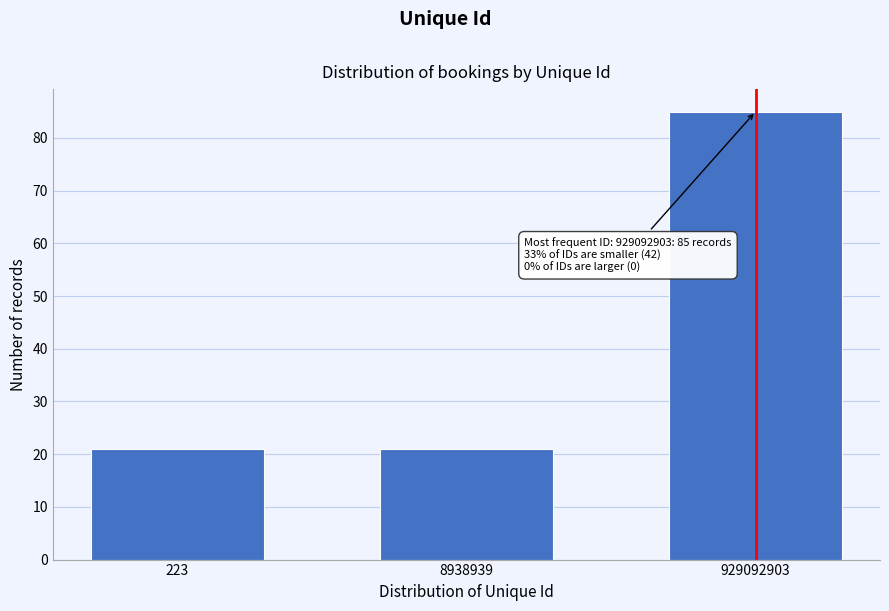

Reading right to left, what are all the values shown in this chart?

85	21	21